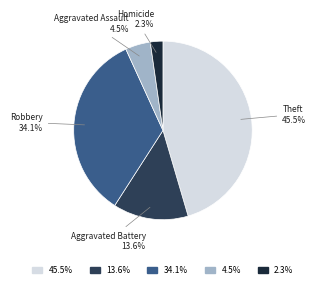

Does any single category account for the majority?

No